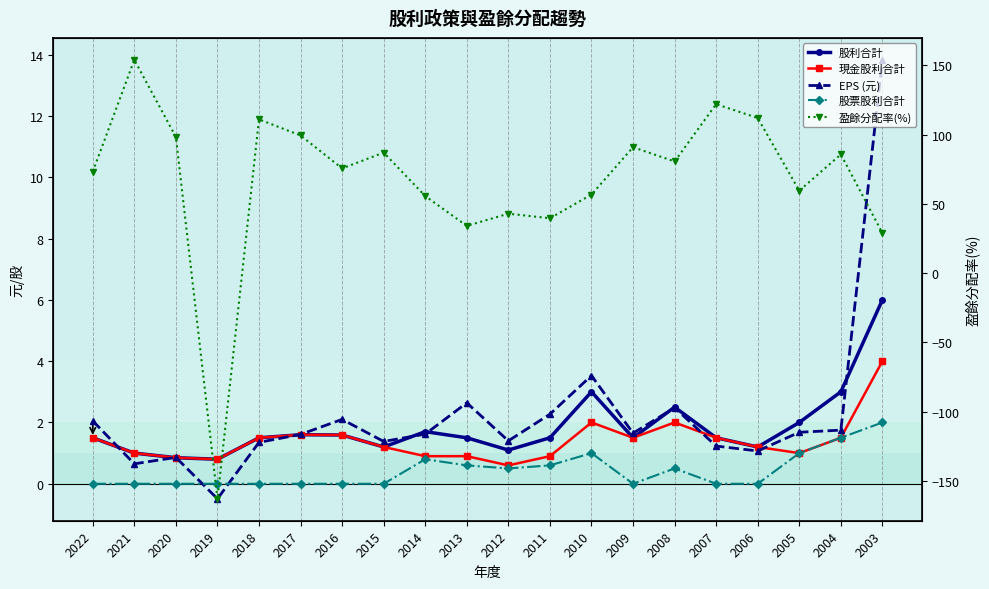

Rank the series at 2008 from highest to lowest value.

盈餘分配率(%), 股利合計, EPS (元), 現金股利合計, 股票股利合計